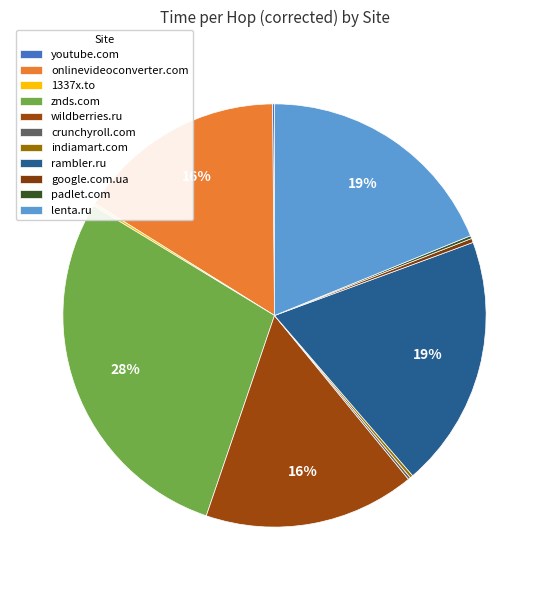

Is it true that 1337x.to is 13% of the pie?

False